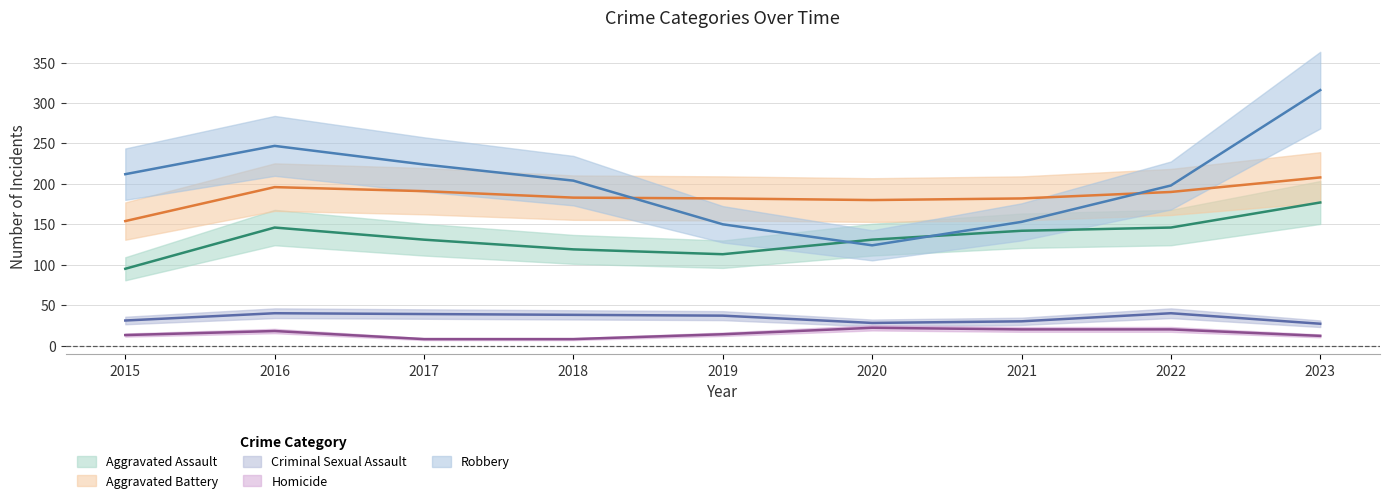

At which label does Criminal Sexual Assault reach its minimum?

2023